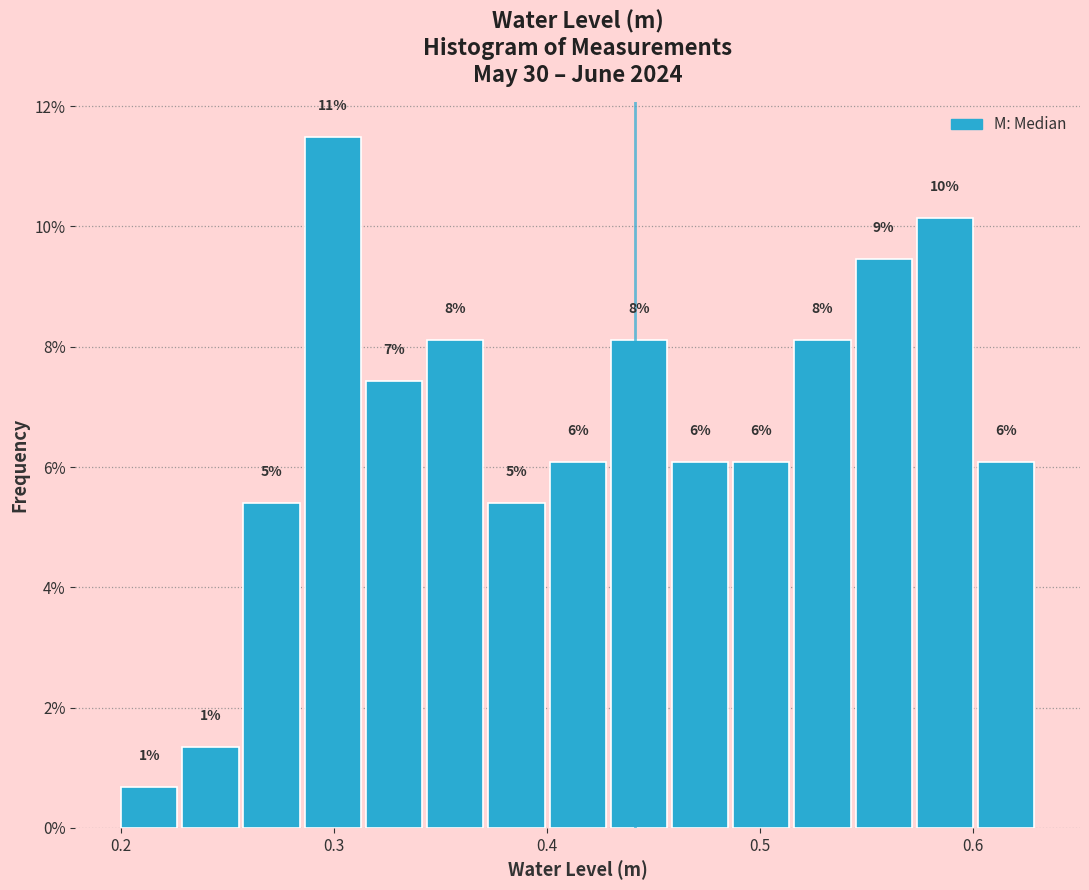

Read against the x-axis, roughly where is the centre of the tallest bar?

0.30